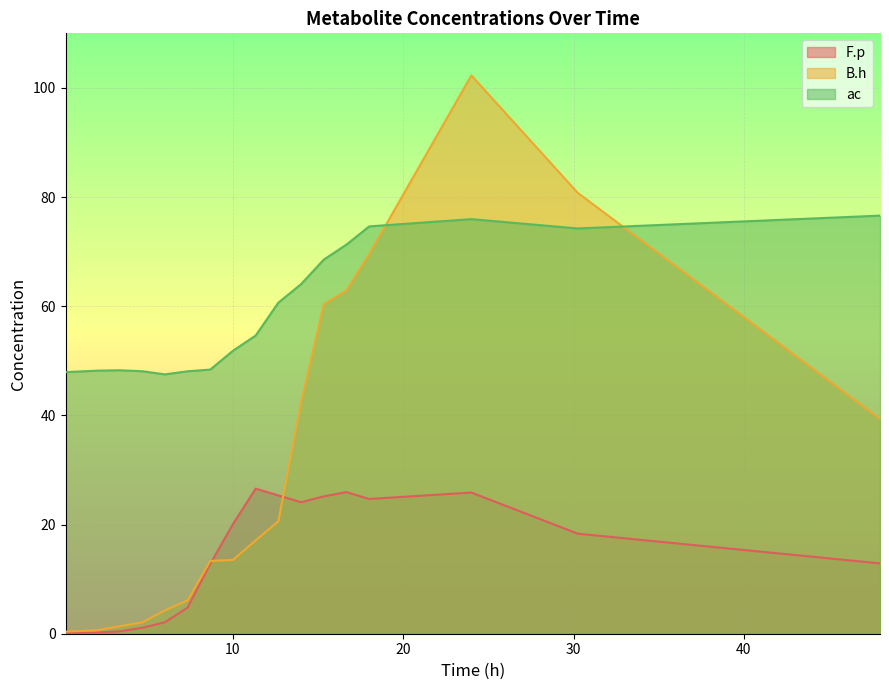

What is the label of the 16th point from the left?

30.25